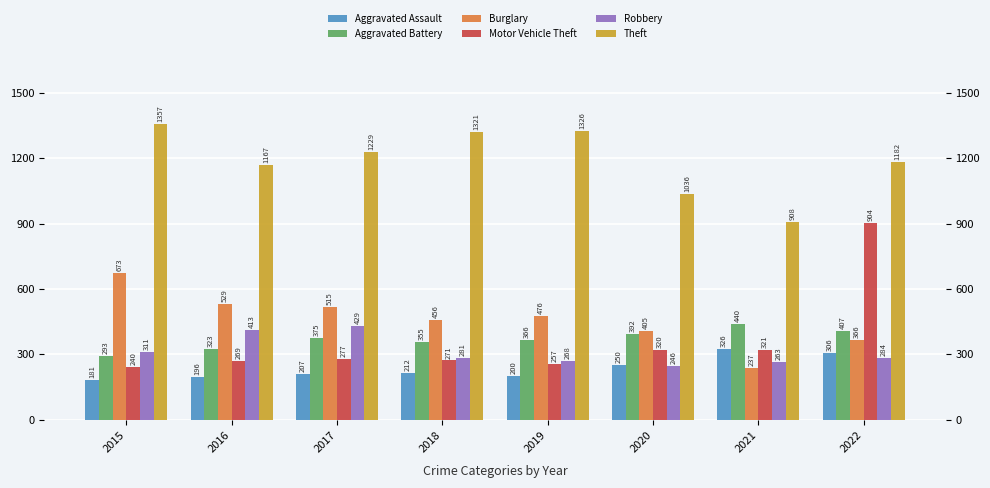

How many bars are there in each group?

6